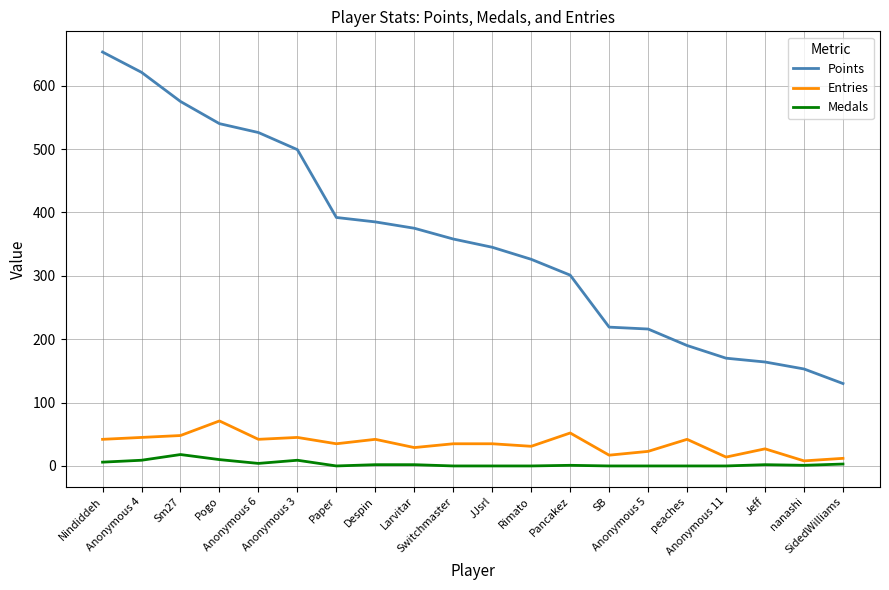

At which label does Points reach its minimum?

SidedWilliams